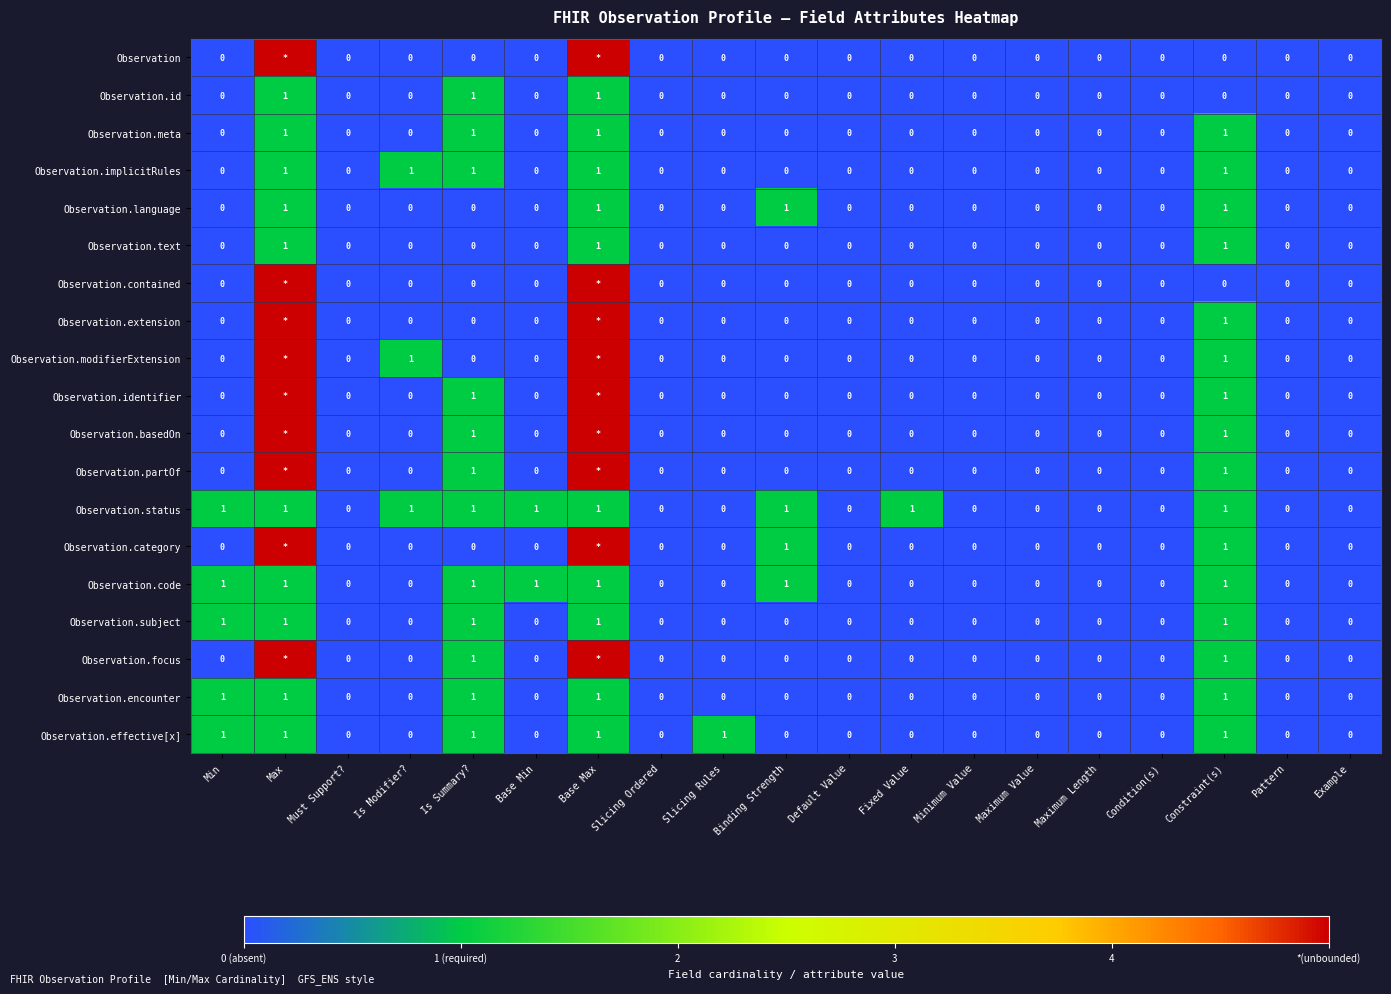

Count the Observation.id values in the range 0 to 1.

19